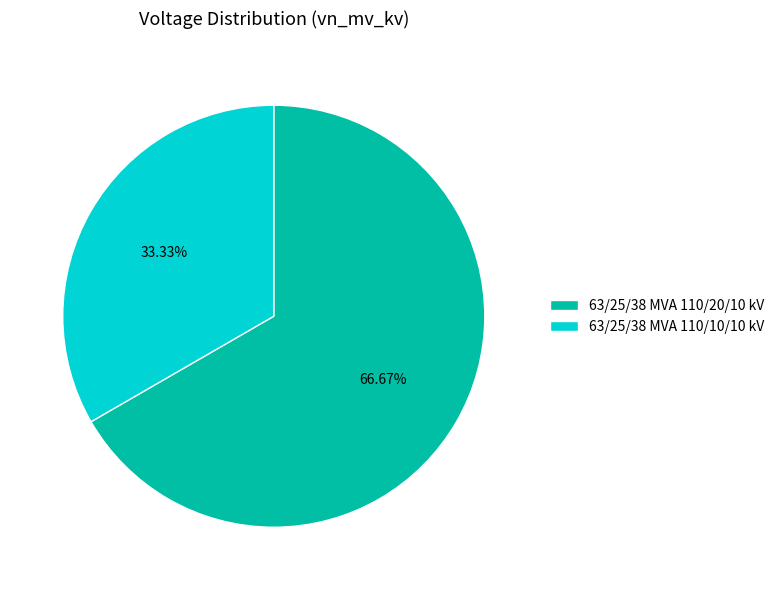

To the nearest percent, what is the difference between the 63/25/38 MVA 110/20/10 kV and 63/25/38 MVA 110/10/10 kV slice percentages?

33%